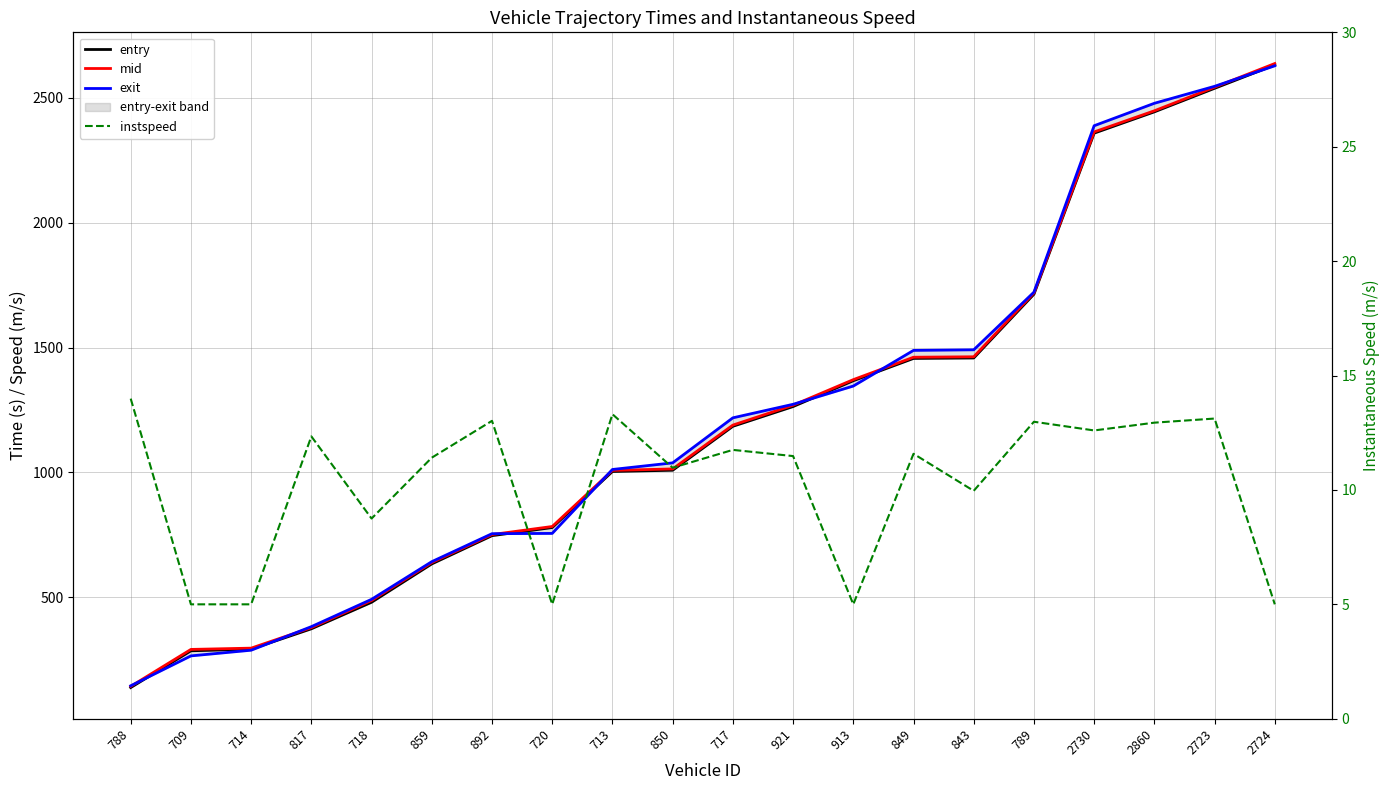

True or false: entry and instspeed cross at least once.

False